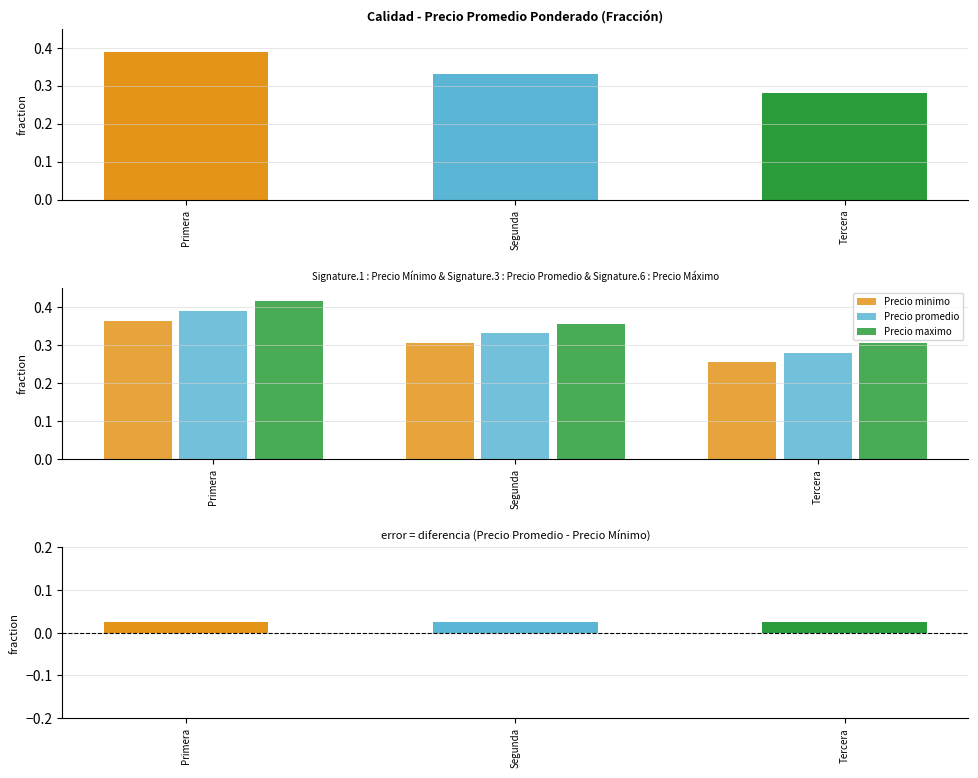

What is the total value across all series at Segunda?

1.3